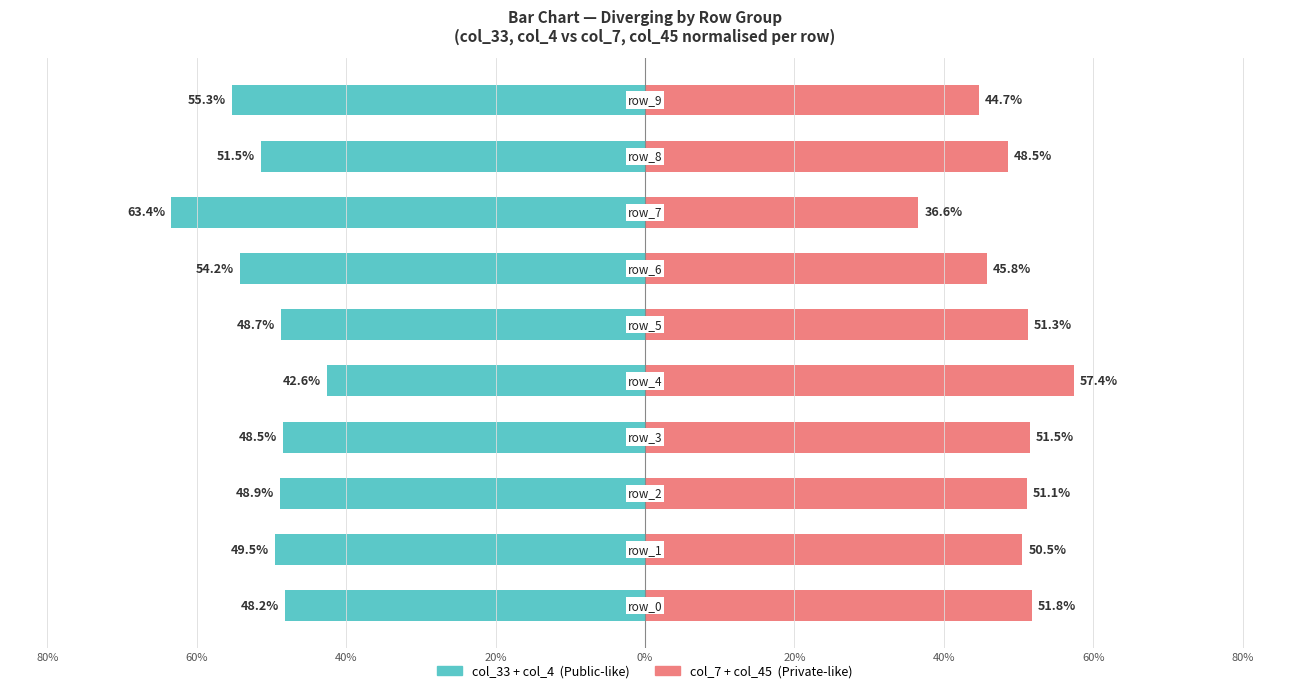

The value of col_33 + col_4  (Public-like) at 60% is -85.9. True or false?

False